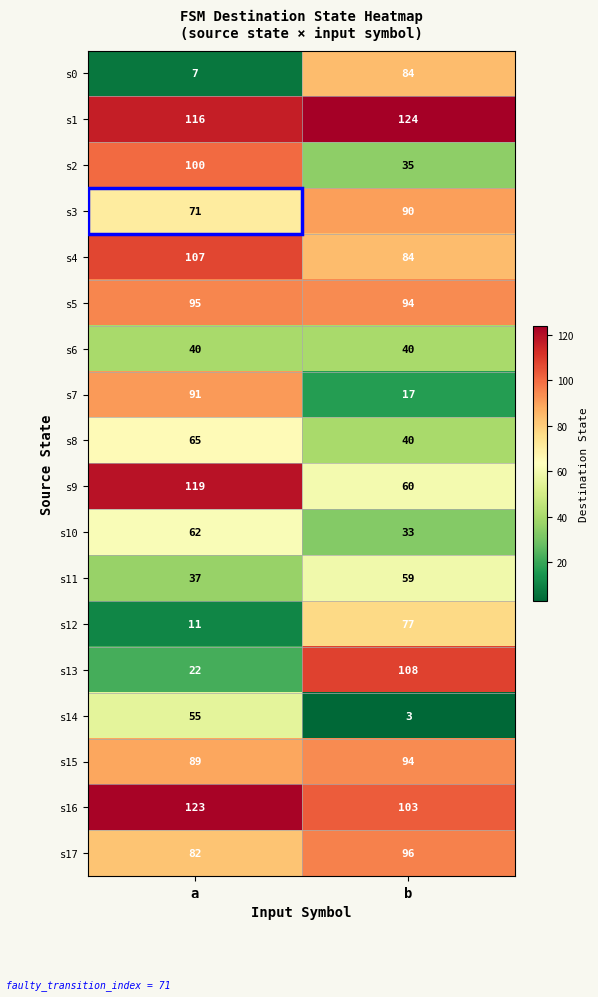

Which series changed the most between a and b?

s13